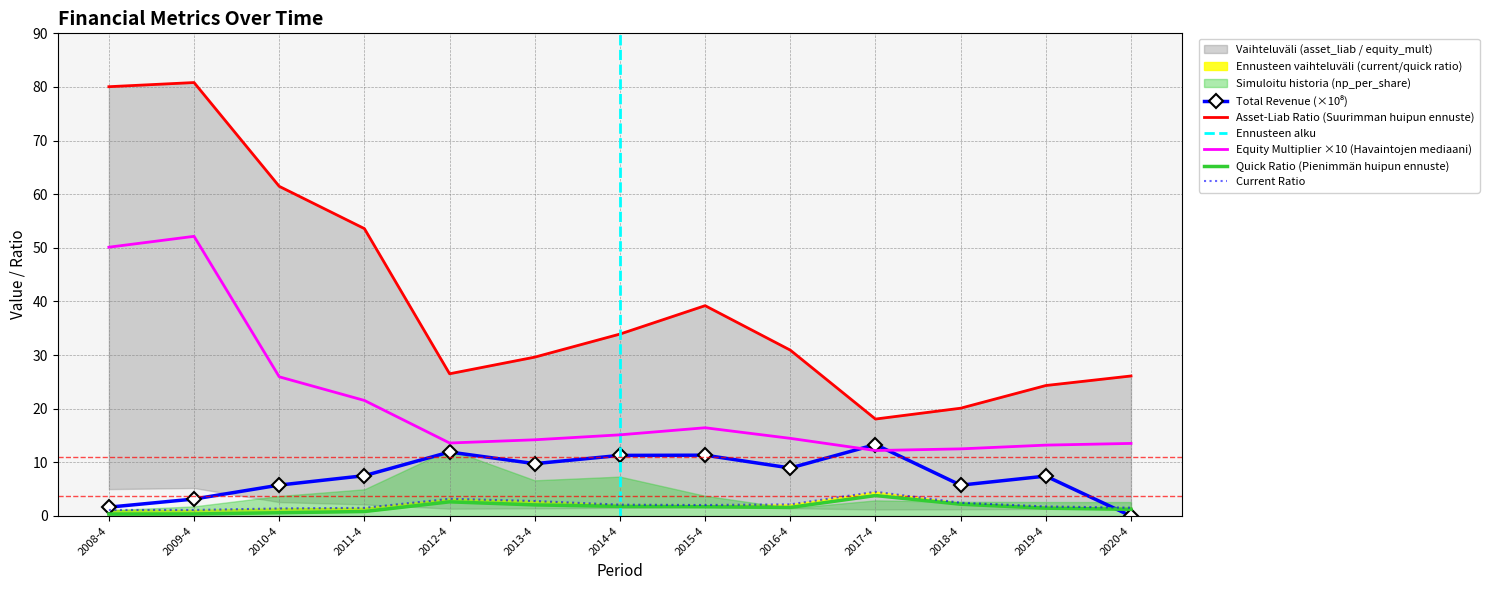

How many interior local peaks does the quick_ratio series have?

2